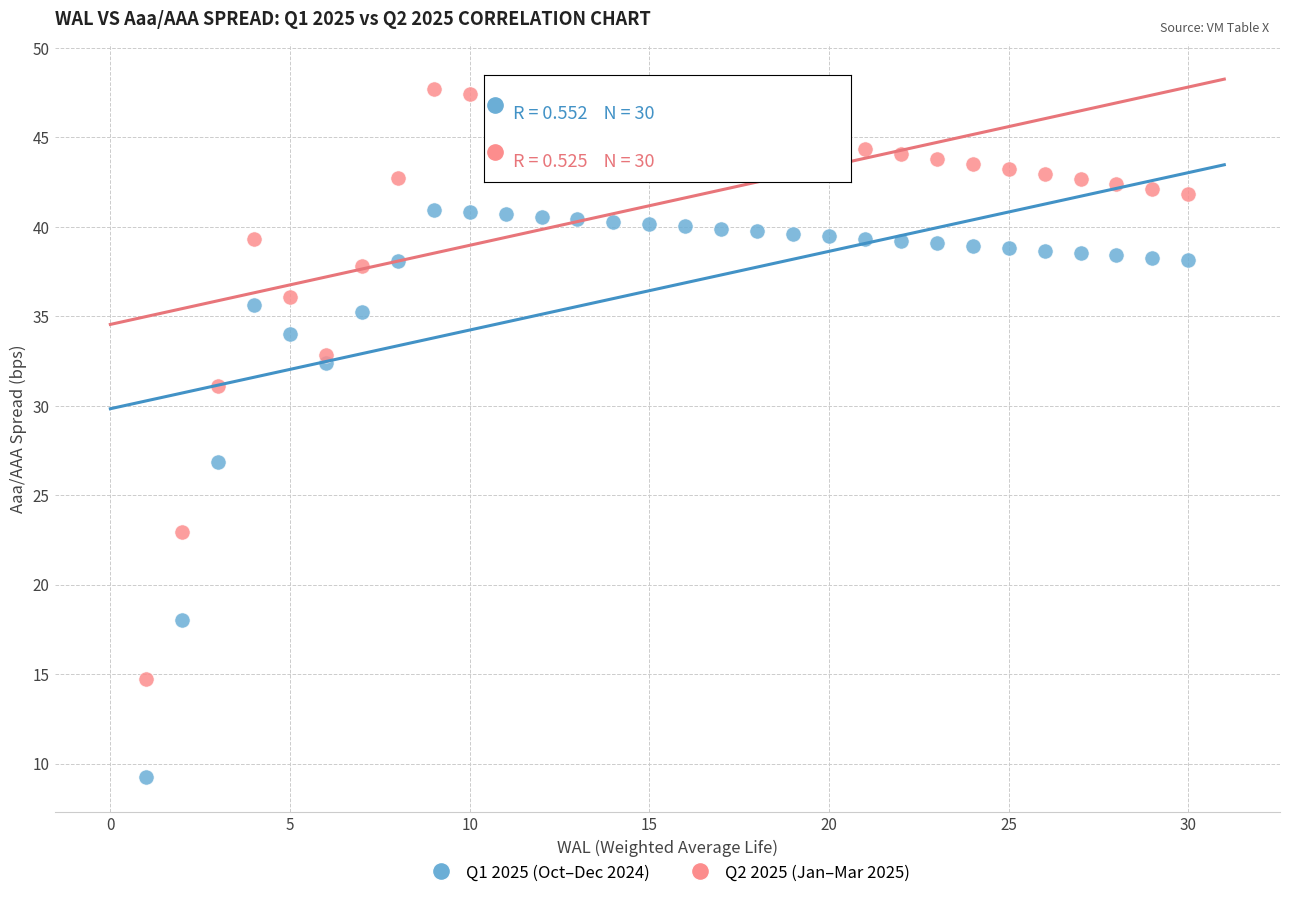

Across all series, what Y value is closest to 28?

26.8